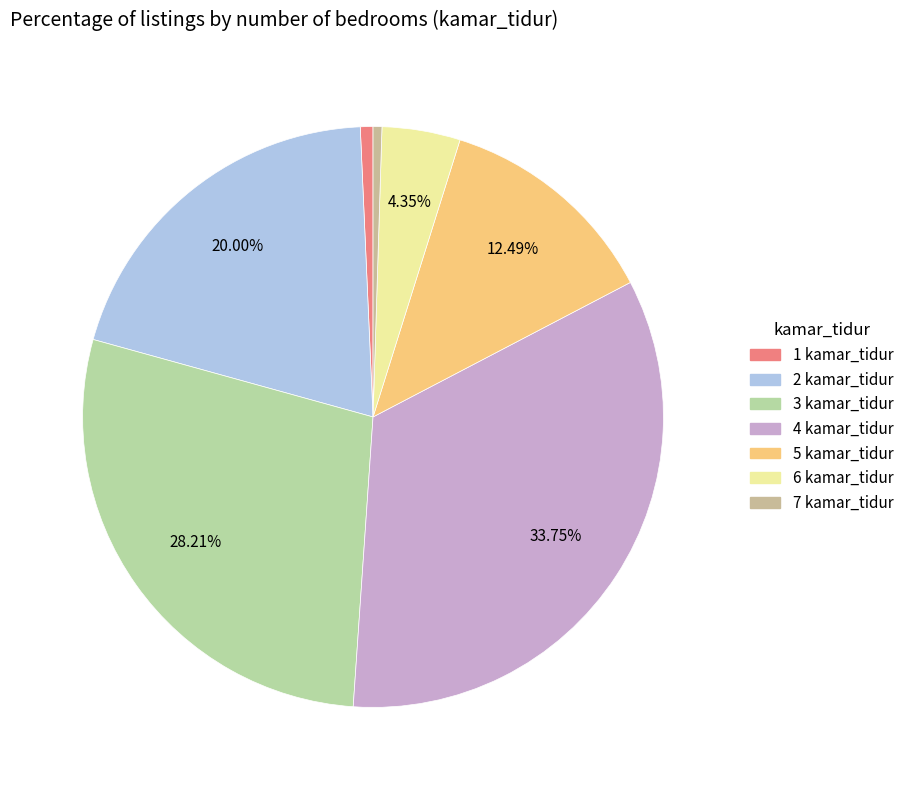

True or false: 3 kamar_tidur accounts for 28% of the total.

True